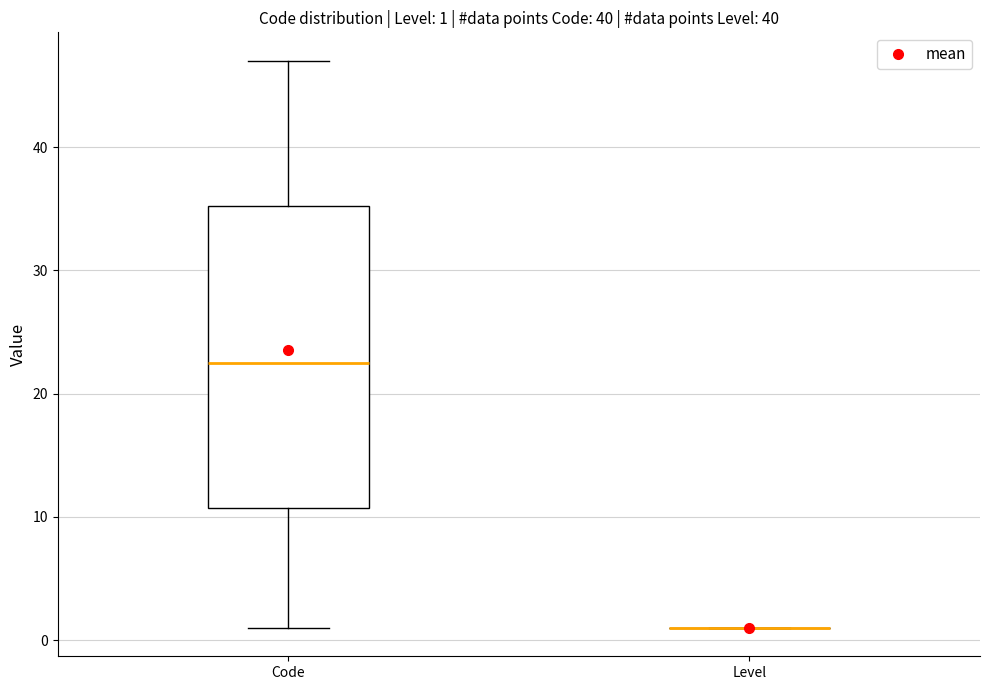

Comparing the boxes themselves (not the whiskers), which one is the tallest?

Code